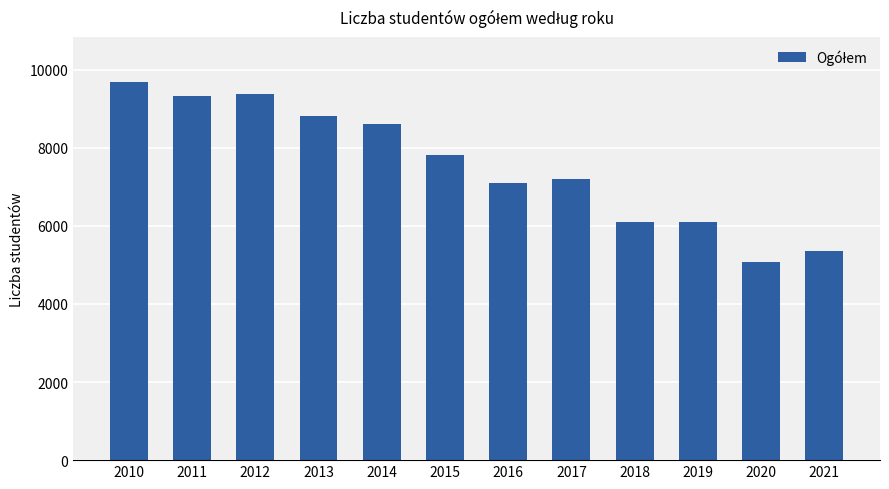

What is the greatest value displayed?

9679